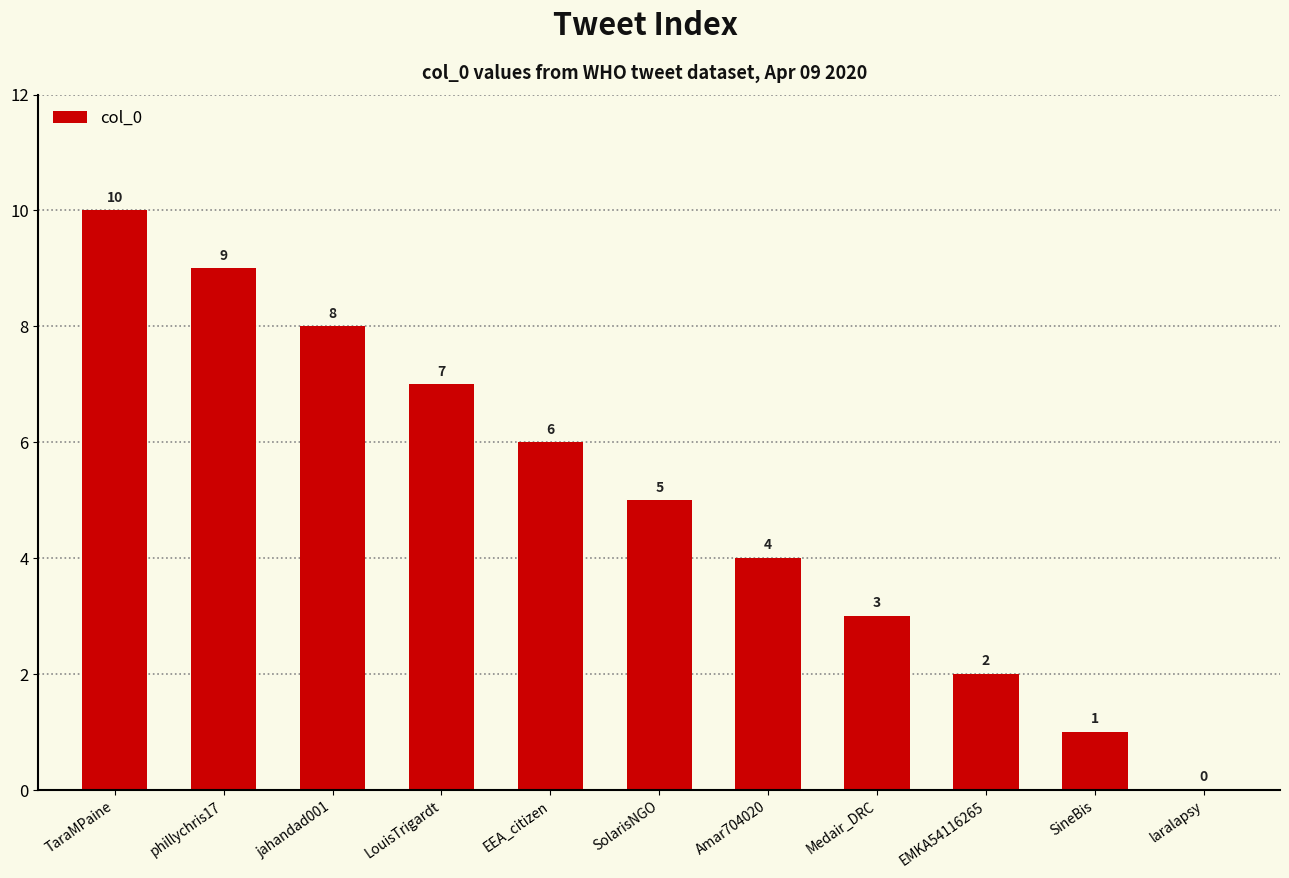

How many positive values are there?

10